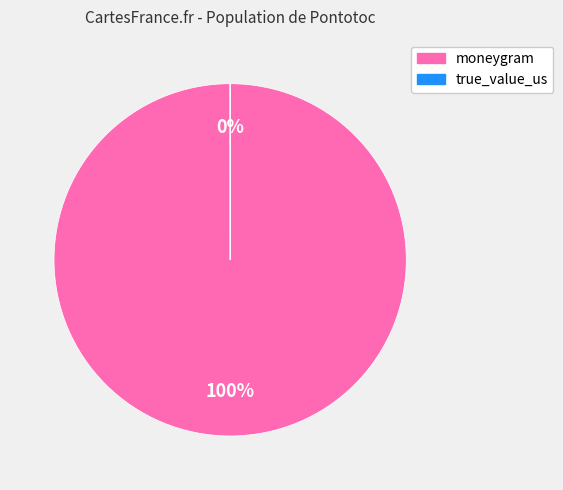

What percentage do moneygram and true_value_us together represent?

100.0%